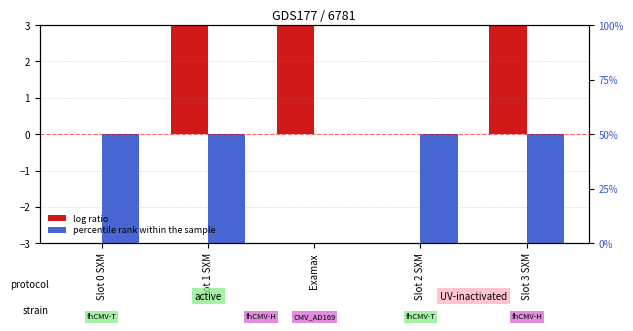

Rank the series by their average value, from lowest to highest.

percentile rank within the sample, log ratio